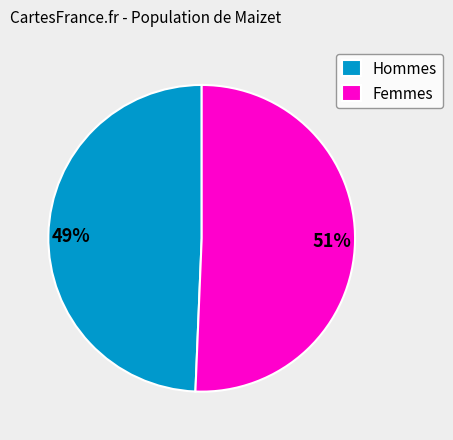

Between Hommes and Femmes, which is larger?

Femmes